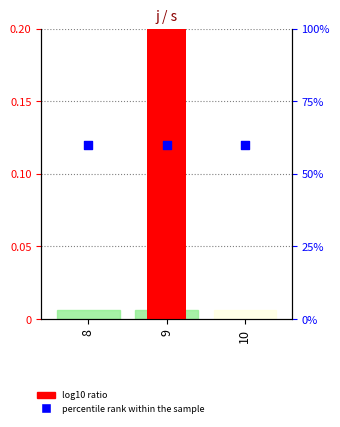

Is the value of log10 ratio at 8 greater than the value of percentile rank within the sample at 8?

No